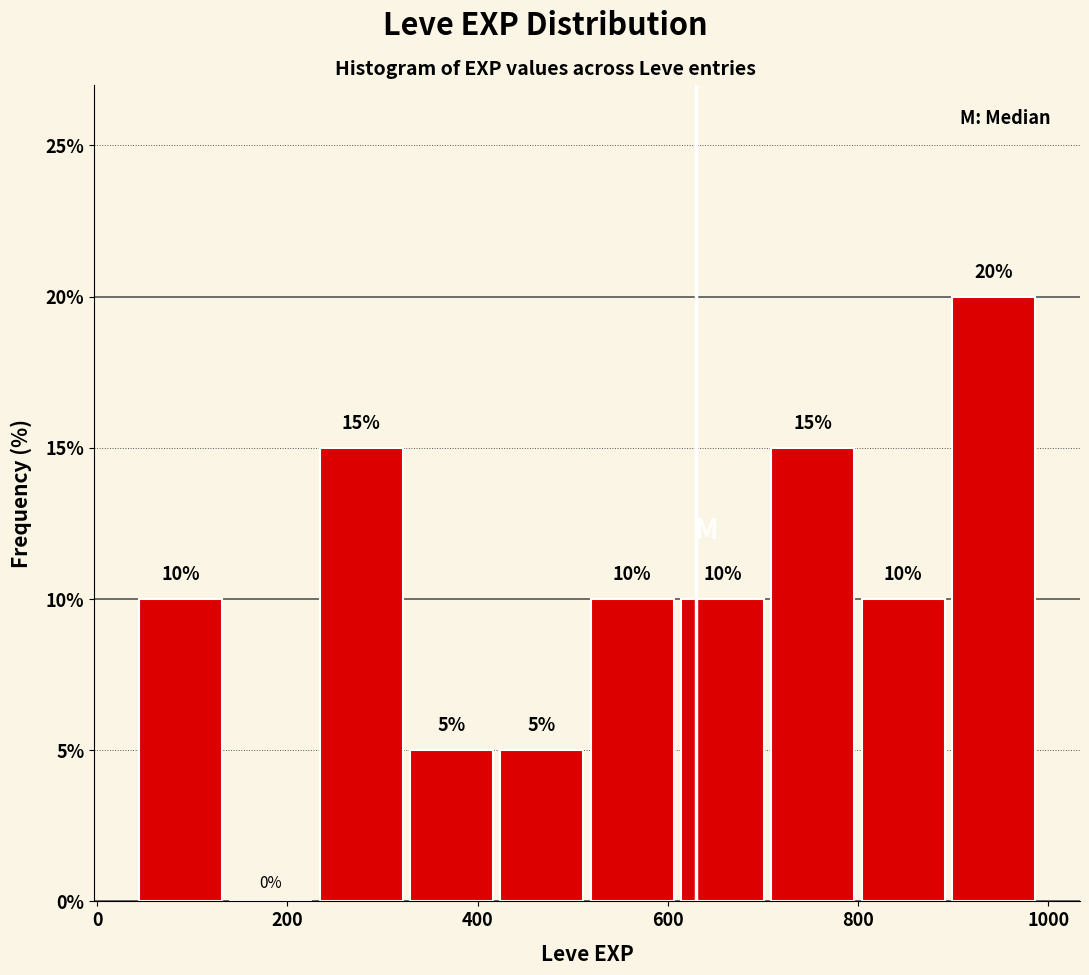

Reading left to right, list every bar in this chart as the range it spans on the x-axis followed by its height. The bar edges are not printed on the chart, so give them approximately, as read against the axis.

40 to 135: 10
135 to 230: 0
230 to 325: 15
325 to 420: 5
420 to 515: 5
515 to 610: 10
610 to 705: 10
705 to 800: 15
800 to 895: 10
895 to 990: 20